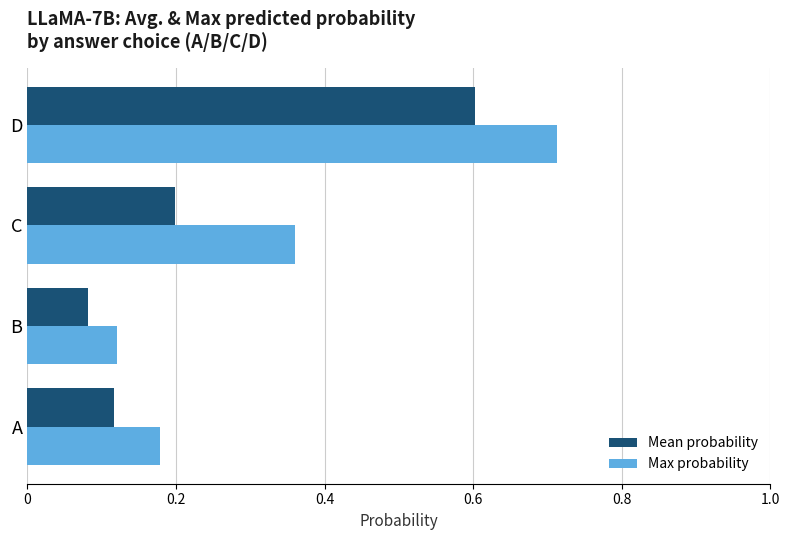

At which category is the sum across all series the highest?

D